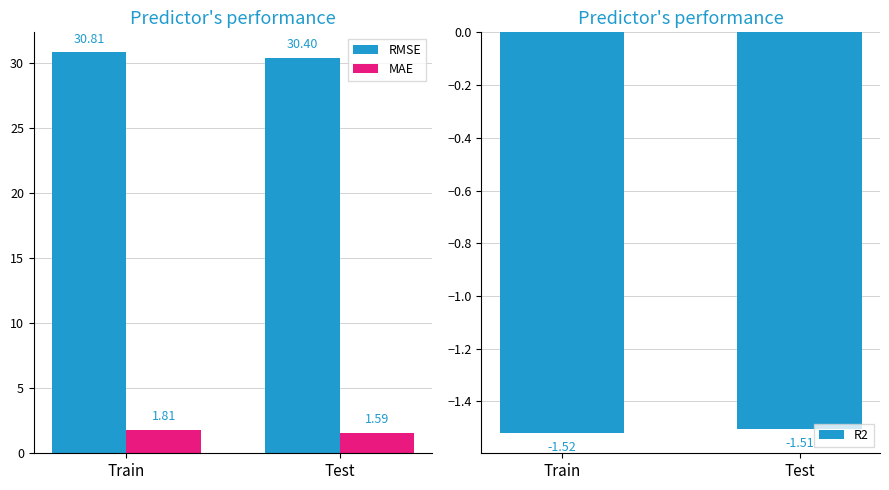

How many groups of bars are there?

2